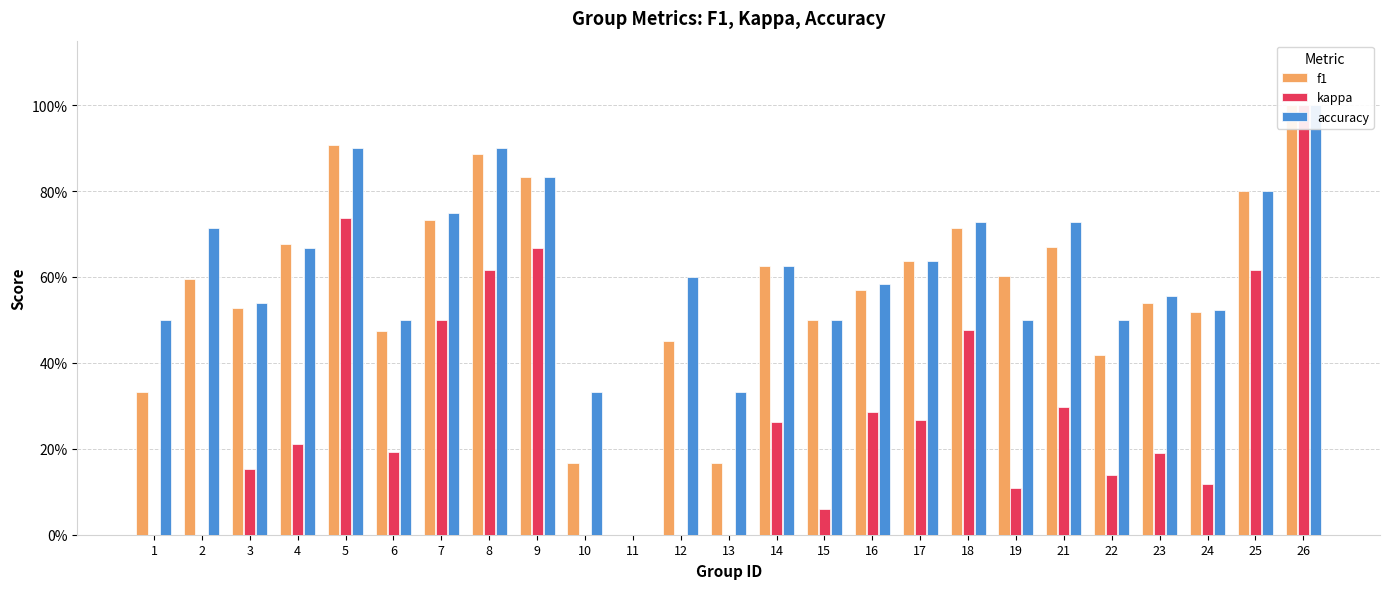

What is the total value across all series at 12?

1.1